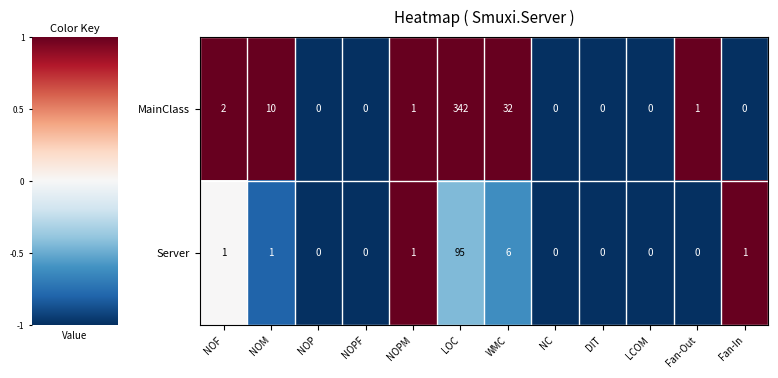

Which series has the largest total across all categories?

MainClass